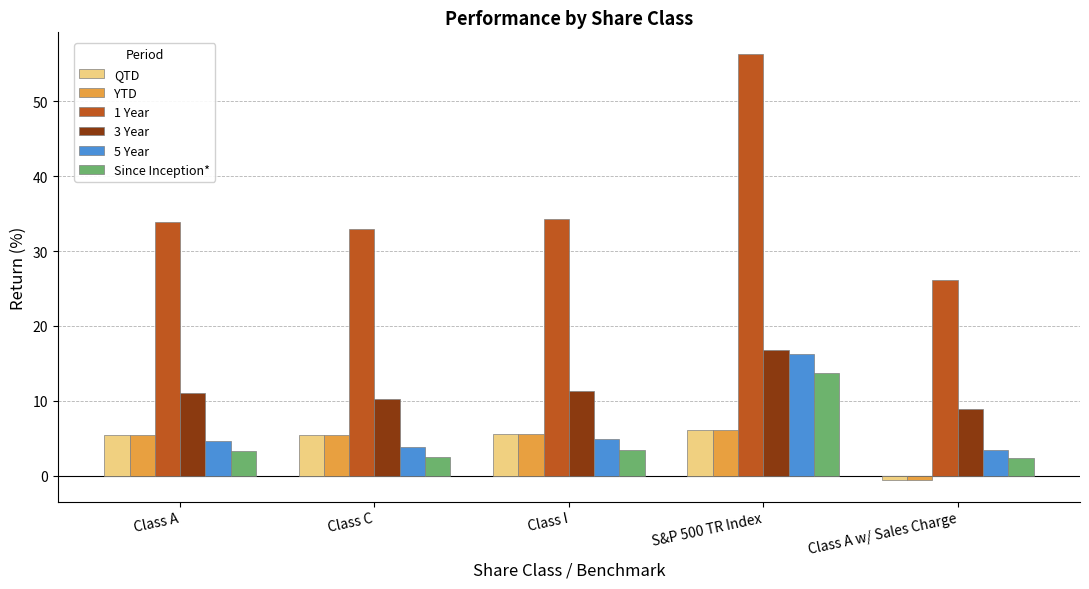

What are all the series names shown in the legend?

QTD, YTD, 1 Year, 3 Year, 5 Year, Since Inception*